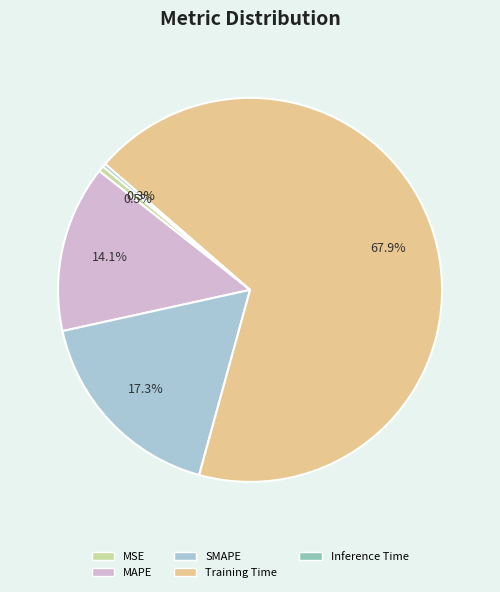

To the nearest percent, what is the combined percentage of MSE and SMAPE?

18%